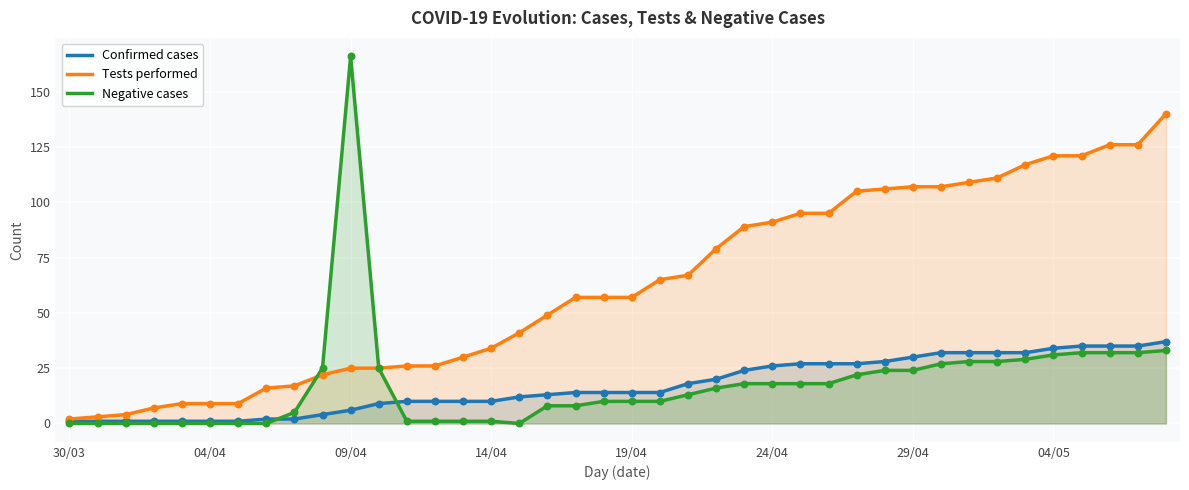

Which series contains the lowest Y value?

Negative cases